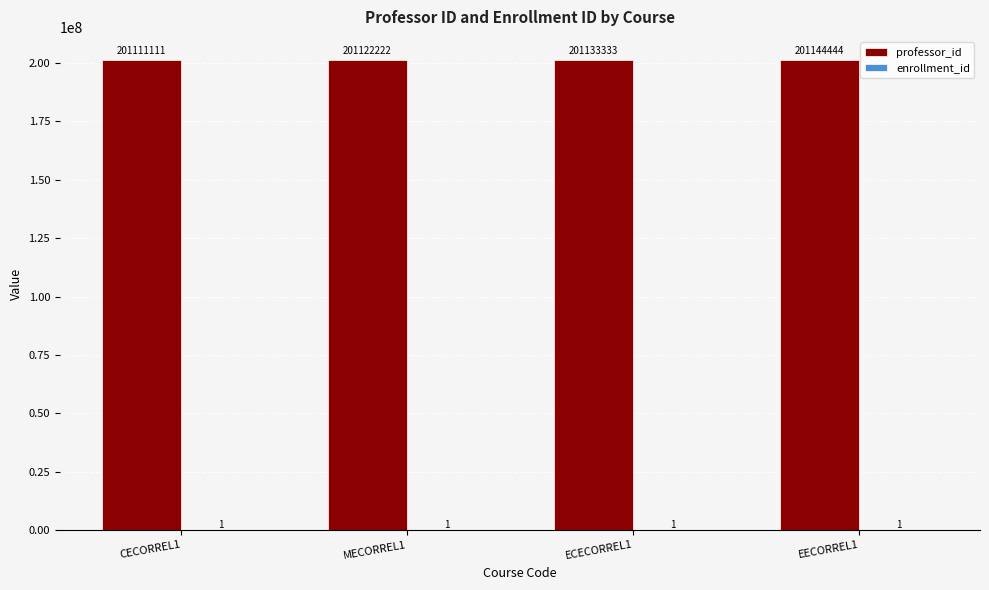

Where is professor_id nearest to the value 201127777?

MECORREL1